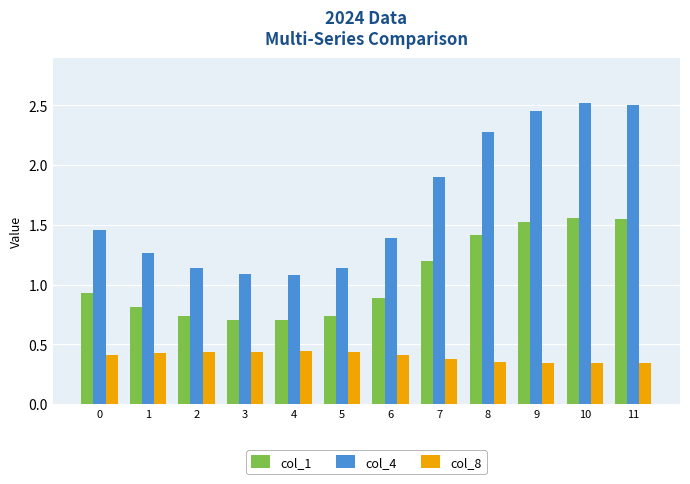

True or false: col_1 has a value of 0.4 at 4.

False